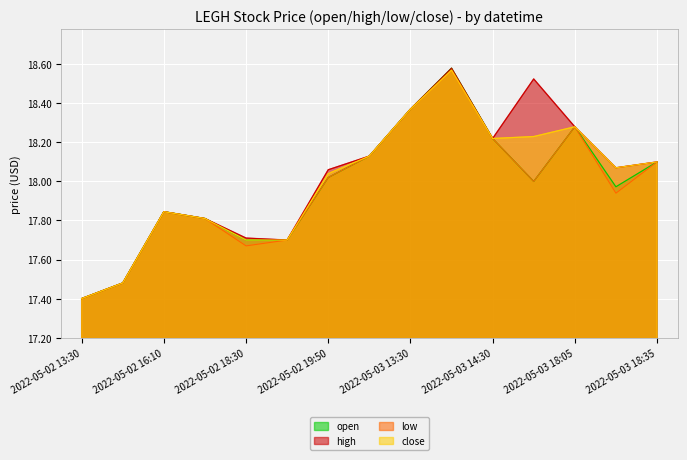

Reading right to left, what are all the values shown in this chart?

open: 18.1	18.0	18.3	18.0	18.2	18.6	18.4	18.1	18.0	17.7	17.7	17.8	17.8	17.5	17.4
high: 18.1	18.1	18.3	18.5	18.2	18.6	18.4	18.1	18.1	17.7	17.7	17.8	17.8	17.5	17.4
low: 18.1	17.9	18.3	18.0	18.2	18.6	18.4	18.1	18.0	17.7	17.7	17.8	17.8	17.5	17.4
close: 18.1	18.1	18.3	18.2	18.2	18.6	18.4	18.1	18.0	17.7	17.7	17.8	17.8	17.5	17.4